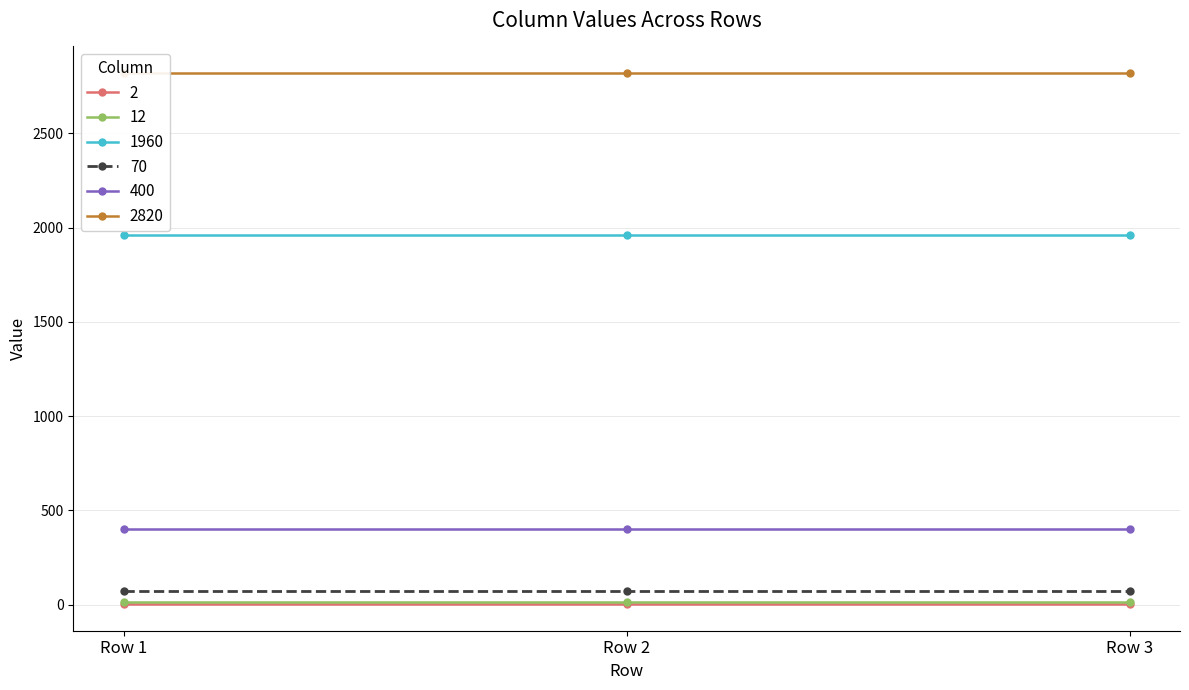

How many lines are shown in the chart?

6